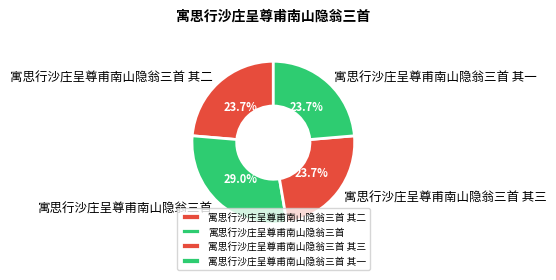

To the nearest percent, what portion does 寓思行沙庄呈尊甫南山隐翁三首 其二 represent?

24%